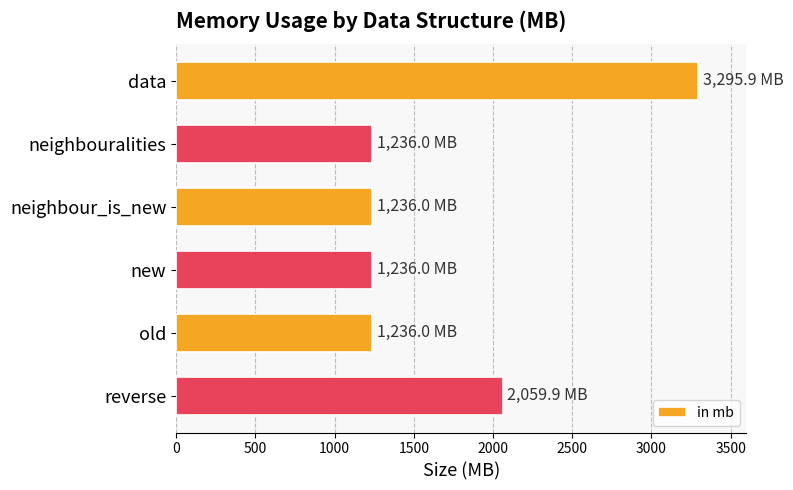

Reading top to bottom, extract all data points from this chart.

data=3295.9	neighbouralities=1236.0	neighbour_is_new=1236.0	new=1236.0	old=1236.0	reverse=2059.9